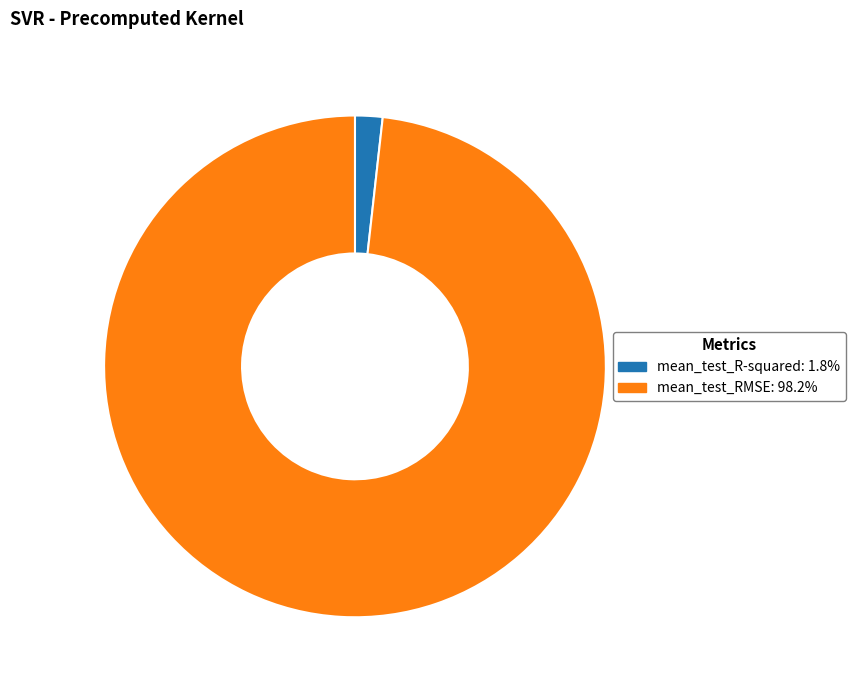

Is there a majority slice in this chart?

Yes